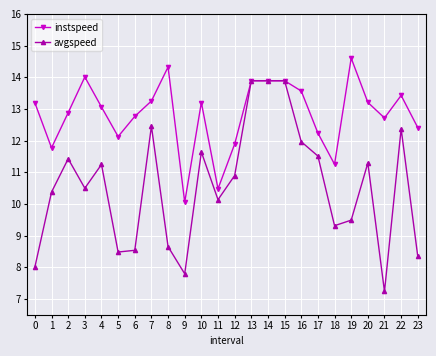

The value of instspeed at 19 is 4.2. True or false?

False